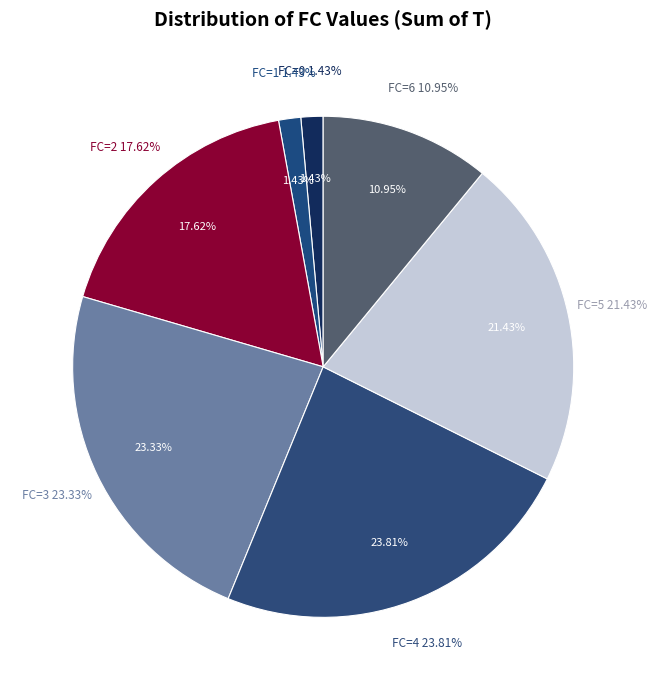

What is the smallest slice in the pie chart?

FC=0